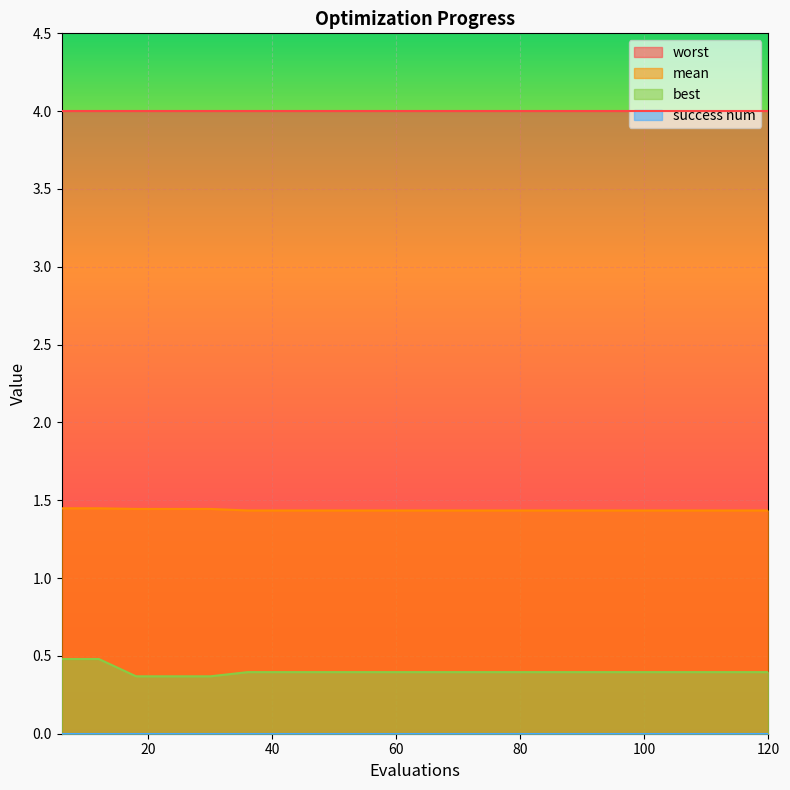

True or false: mean and best intersect in this chart.

False